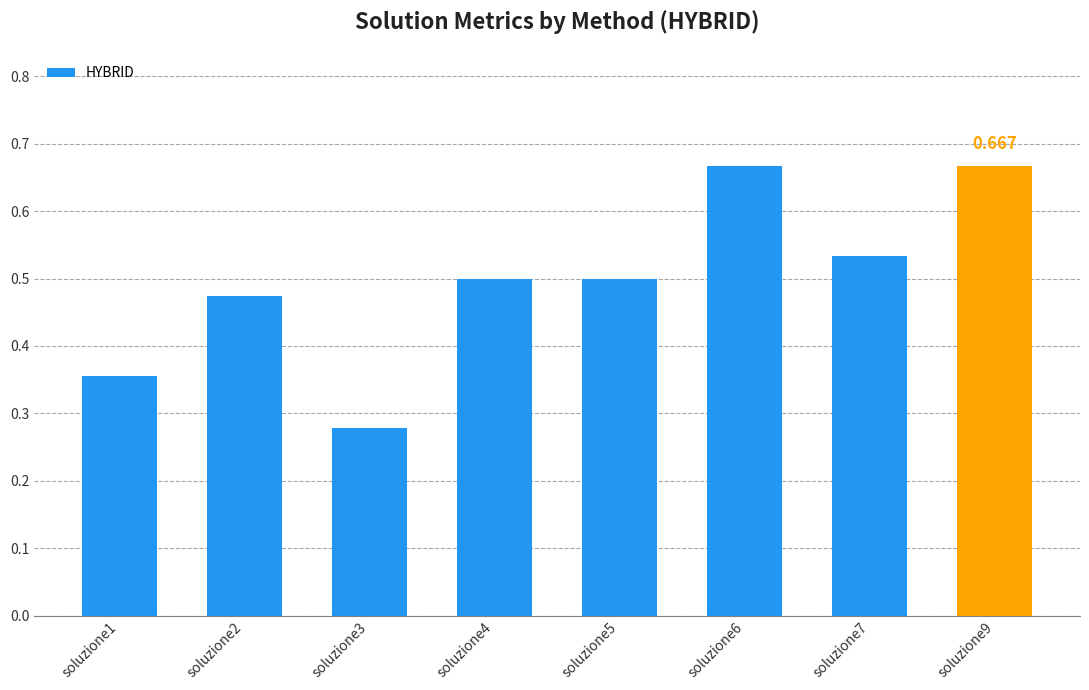

How many categories are shown in the chart?

8